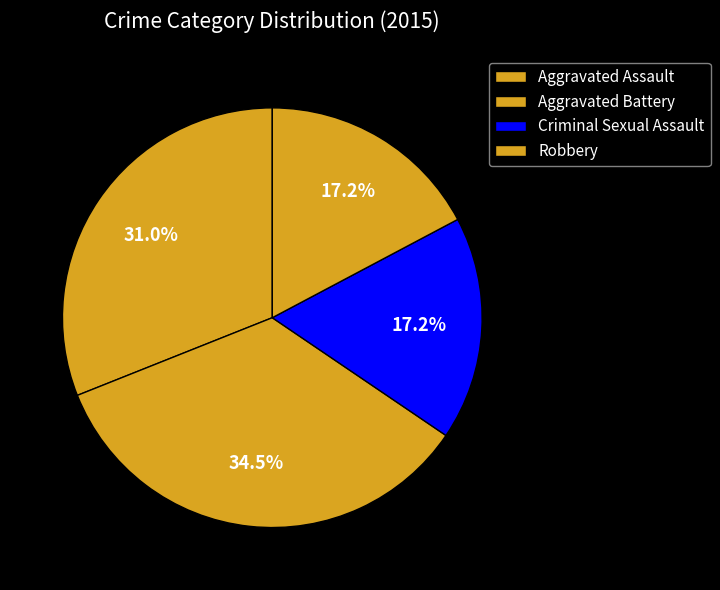

Count the number of slices in the pie.

4